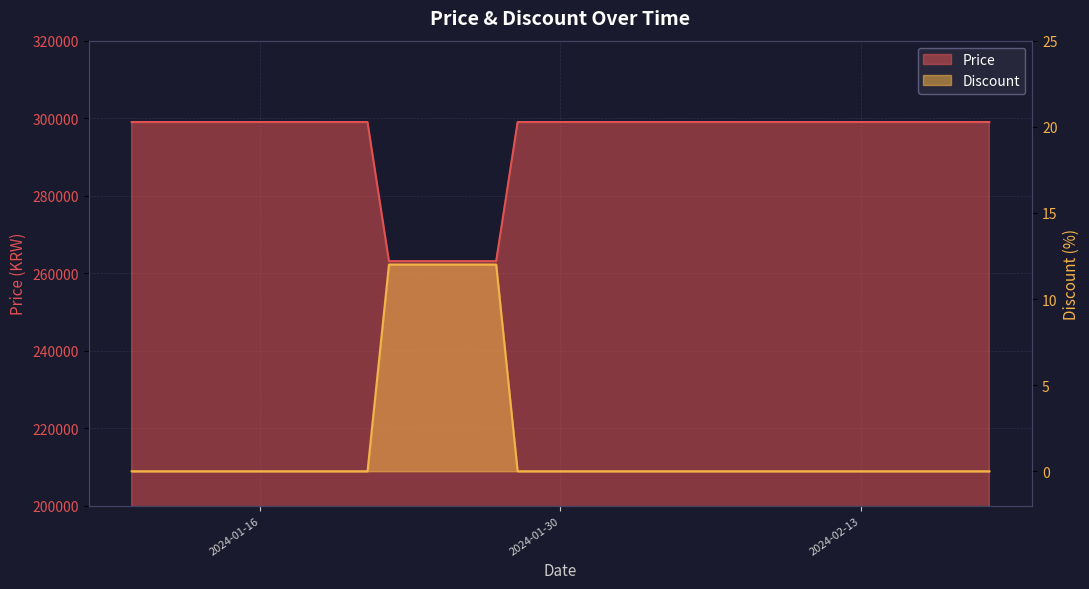

What is the sum of all Price values?

11744600